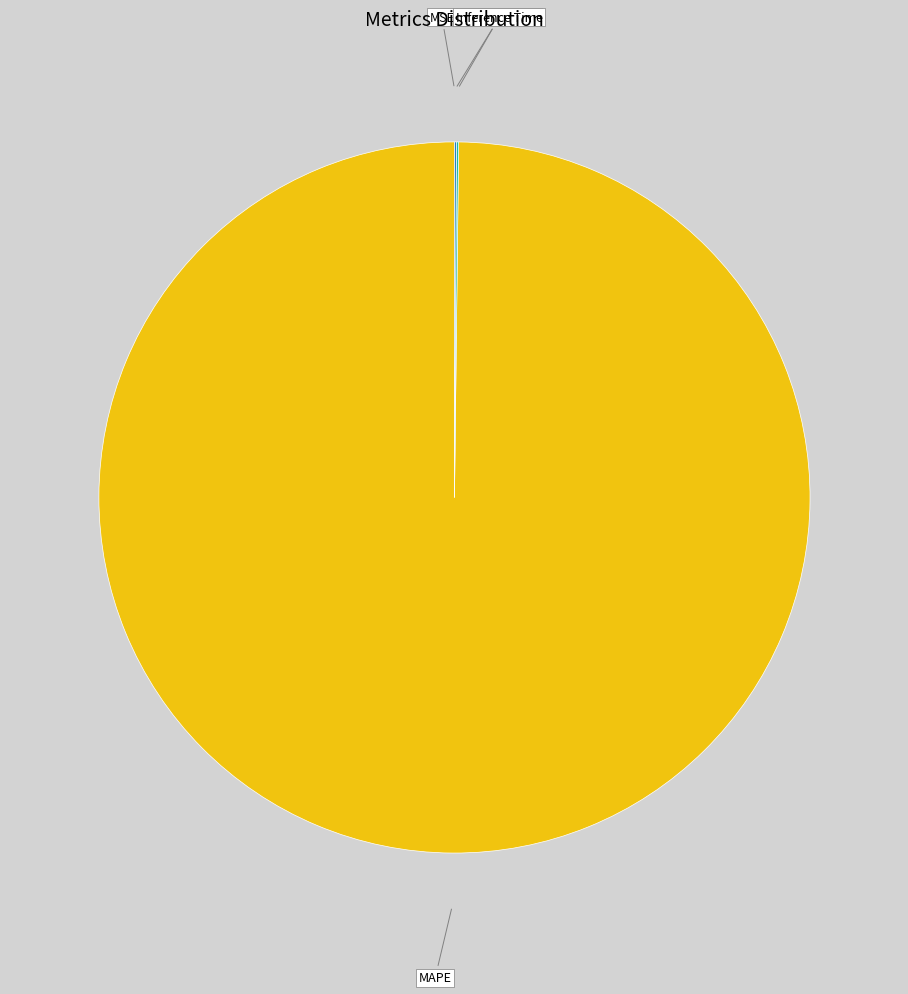

Is it true that MAPE is 100% of the pie?

True